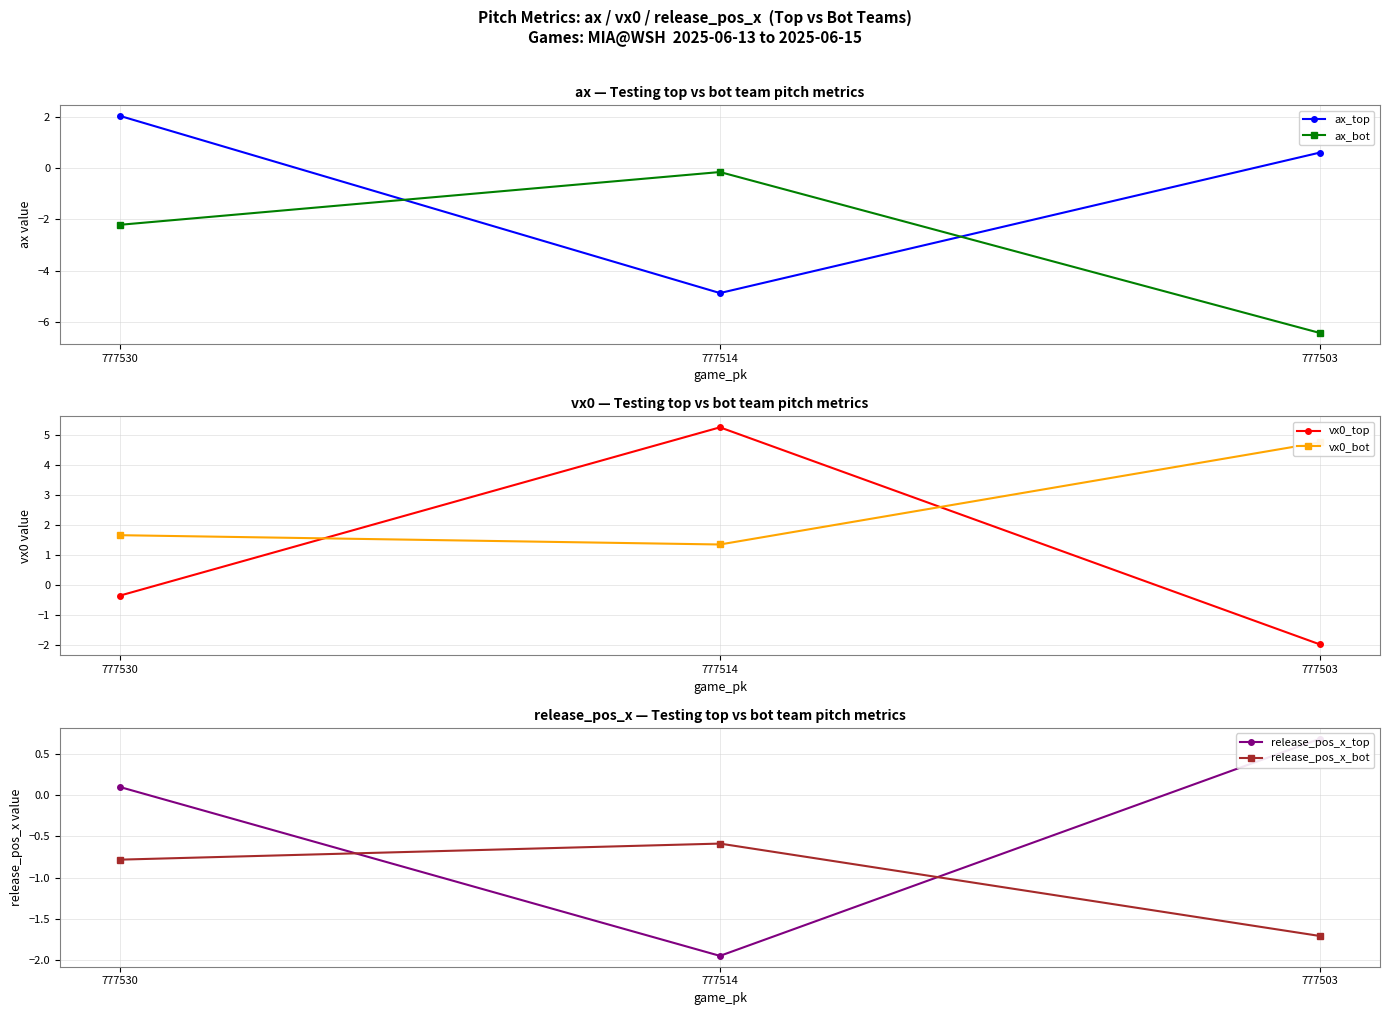

The vx0_bot series shows 2.3 at 777530. True or false?

False